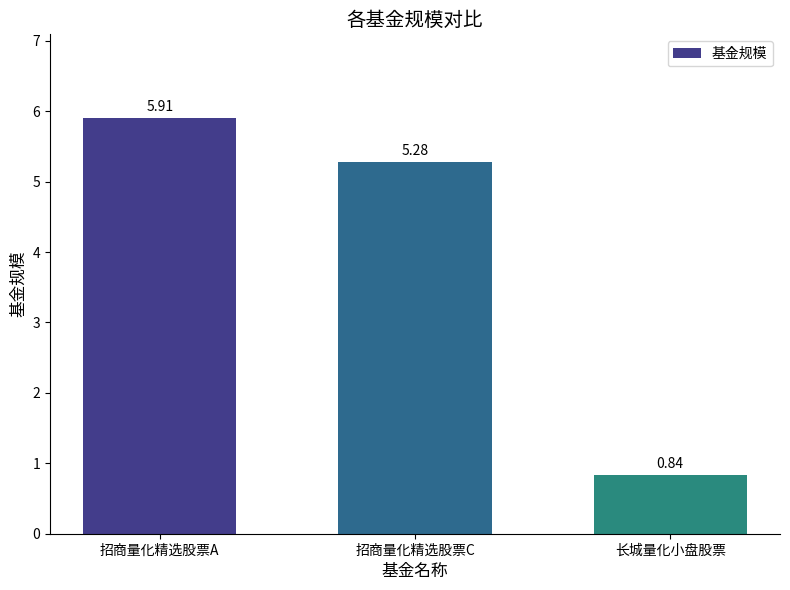

What is the sum of all values?

12.0